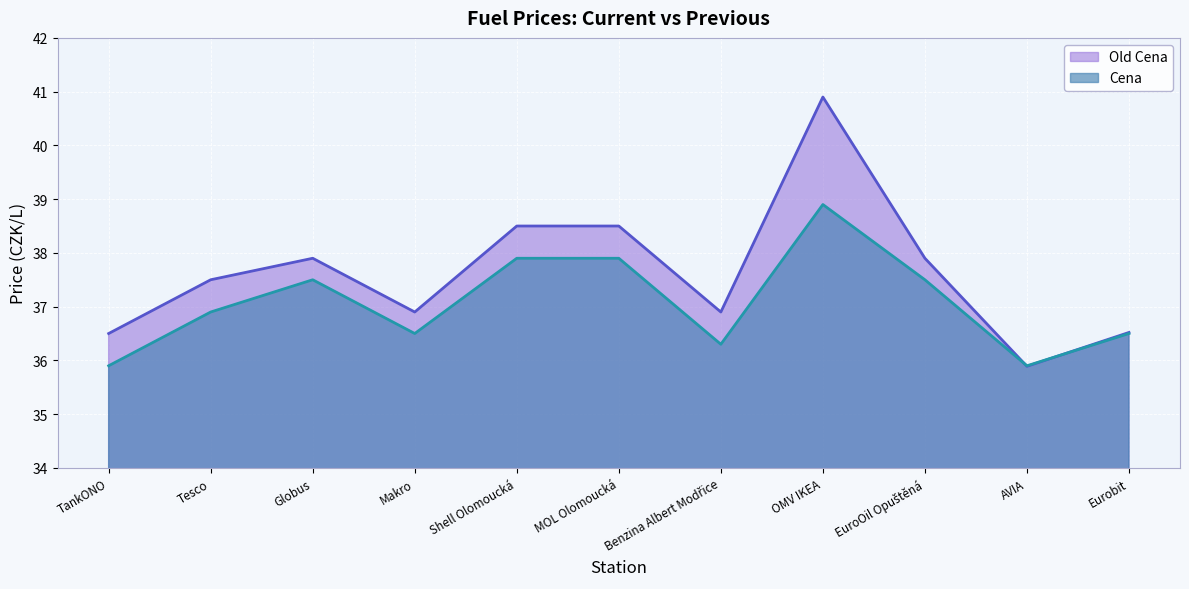

Reading left to right, list all the values displayed in this chart.

Old Cena: TankONO=36.5	Tesco=37.5	Globus=37.9	Makro=36.9	Shell Olomoucká=38.5	MOL Olomoucká=38.5	Benzina Albert Modřice=36.9	OMV IKEA=40.9	EuroOil Opuštěná=37.9	AVIA=35.9	Eurobit=36.5
Cena: TankONO=35.9	Tesco=36.9	Globus=37.5	Makro=36.5	Shell Olomoucká=37.9	MOL Olomoucká=37.9	Benzina Albert Modřice=36.3	OMV IKEA=38.9	EuroOil Opuštěná=37.5	AVIA=35.9	Eurobit=36.5